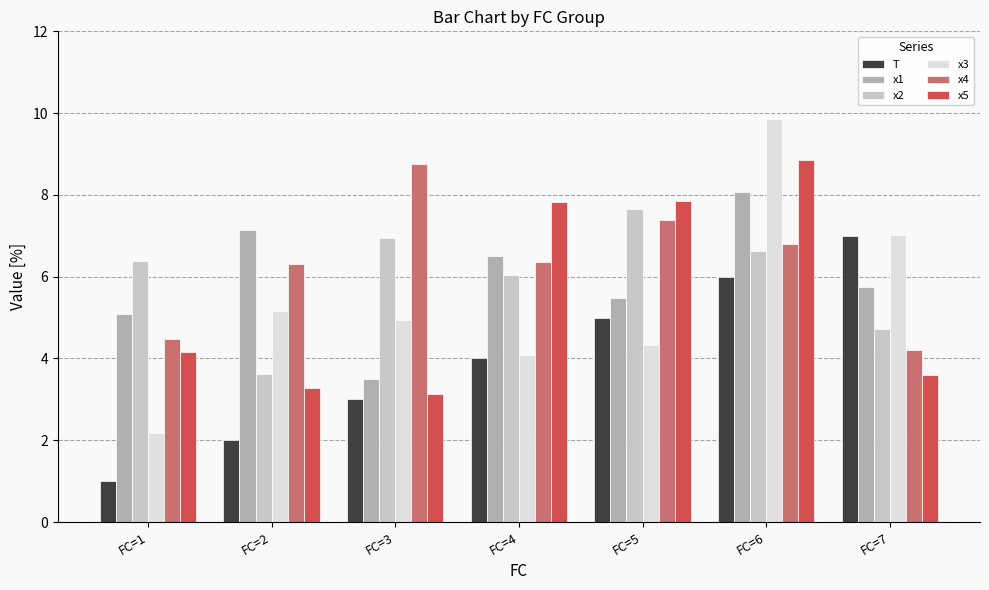

Which series has the largest range (max minus min)?

x3